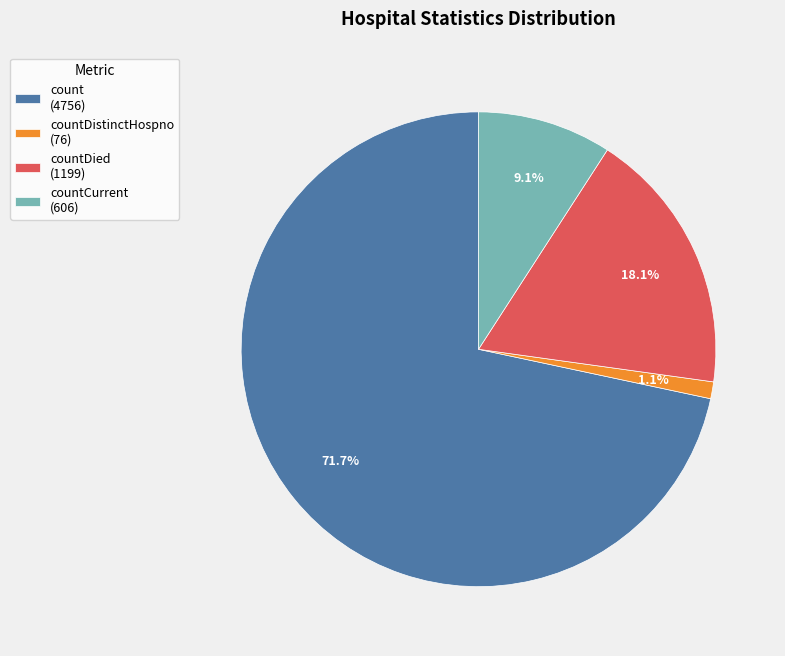

How many slices are in this pie chart?

4